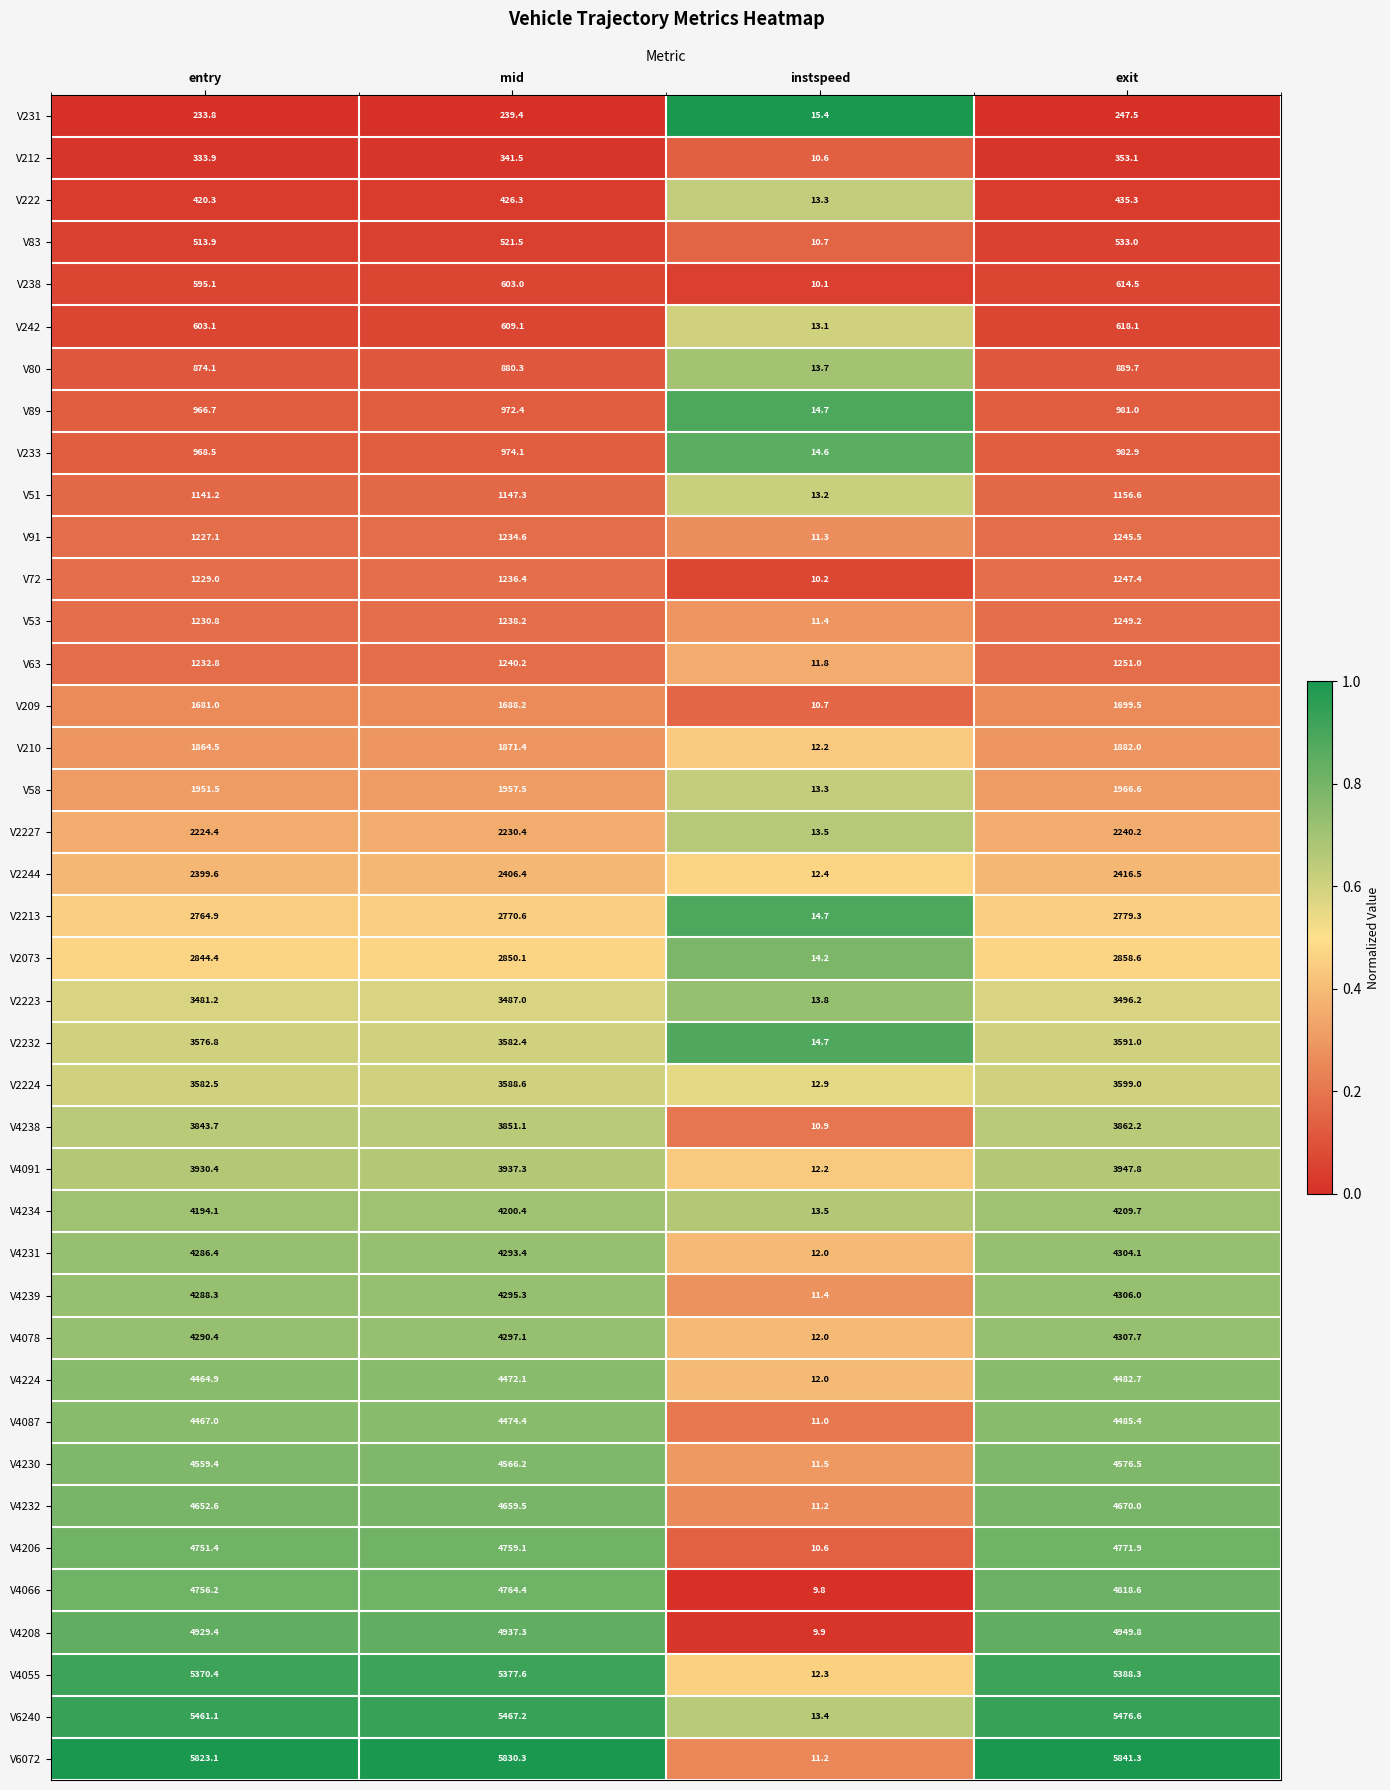

At which category is the sum across all series the highest?

exit